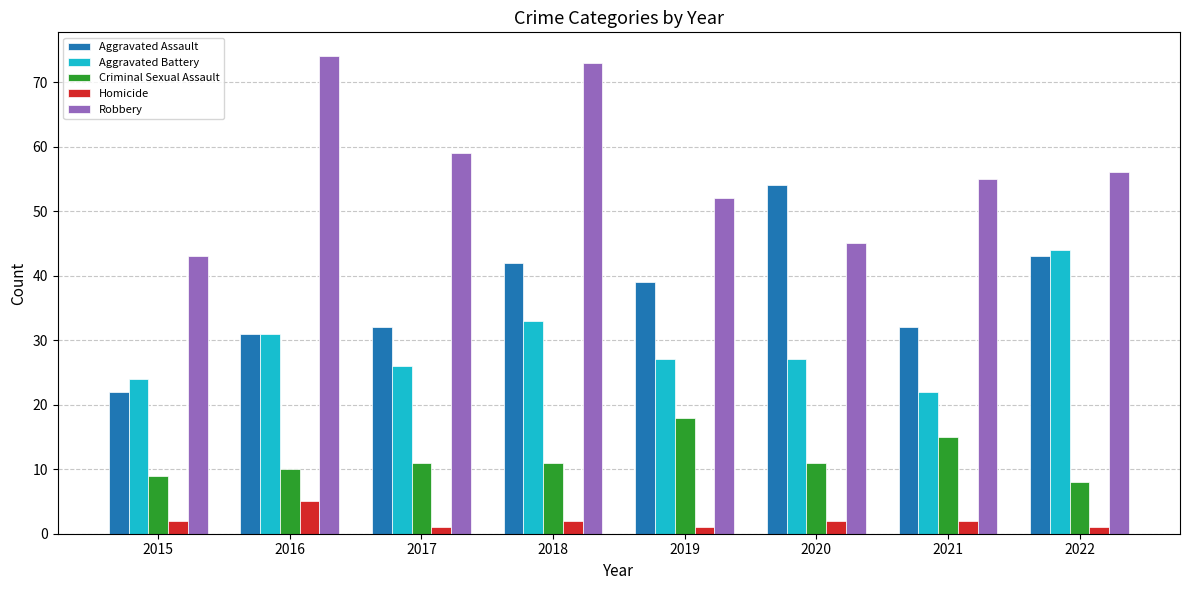

How many series are shown in this chart?

5